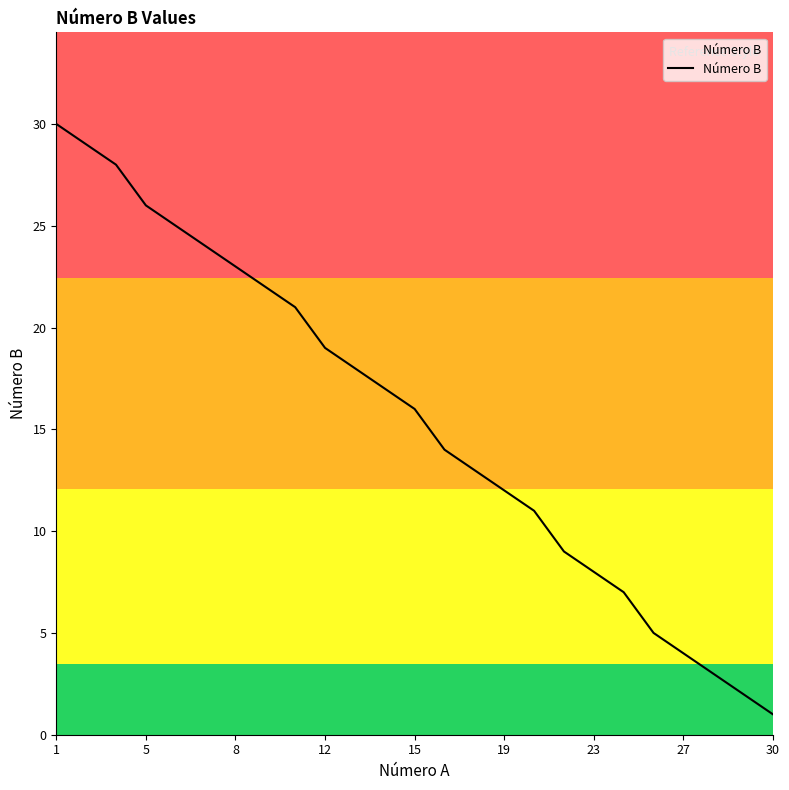

What is the greatest value displayed?

30